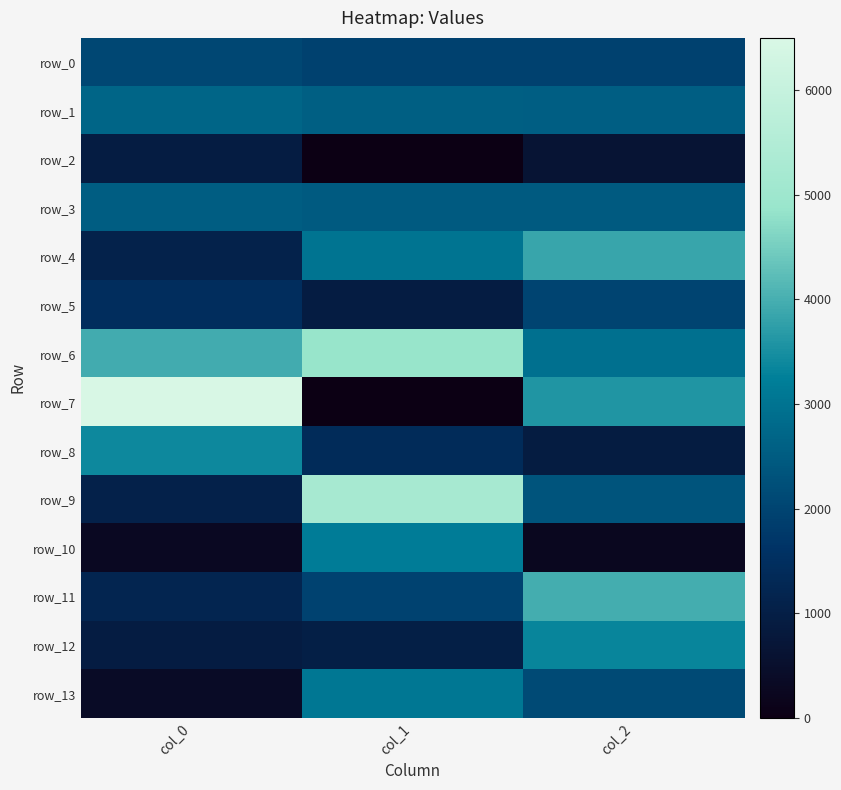

What is the spread (max minus min) of values at col_1?

5250.8